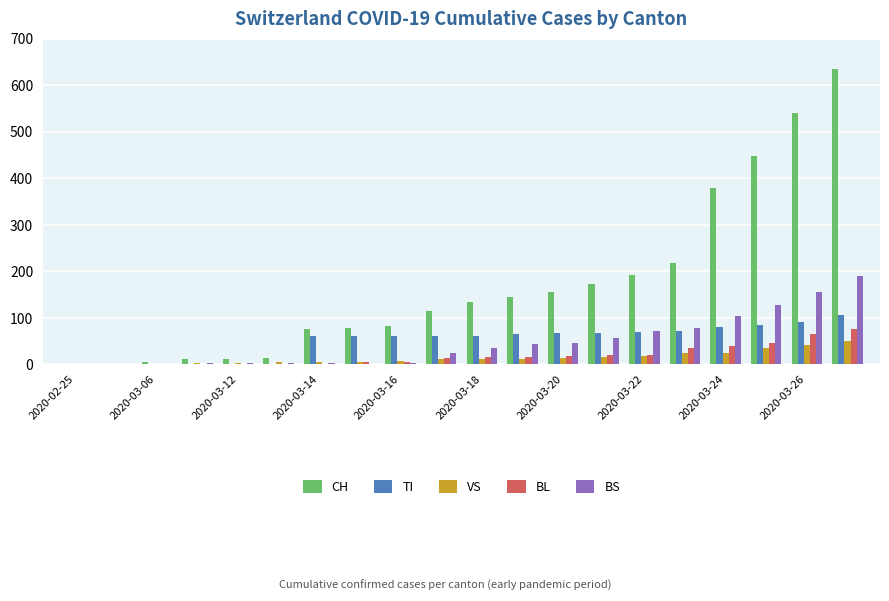

What is the maximum value shown in the chart?

634